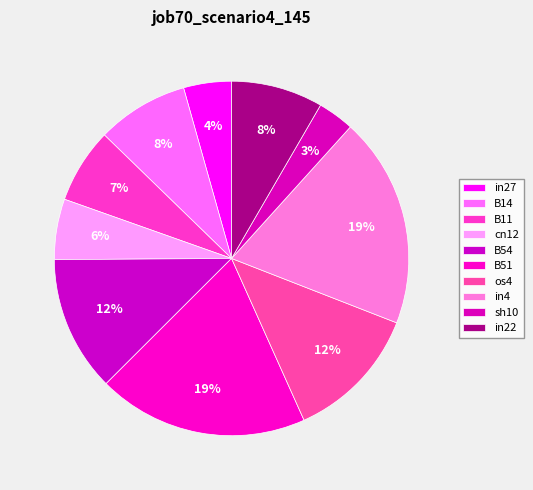

What is the total percentage of os4 and sh10?

15.7%